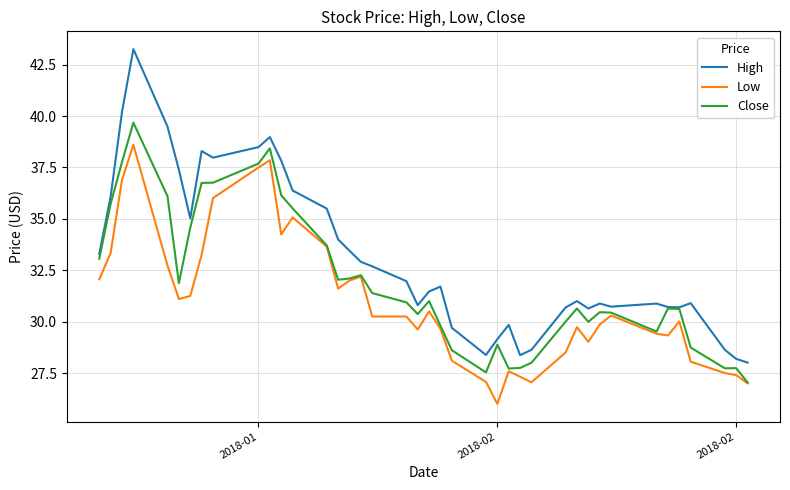

Count the number of data series in this chart.

3